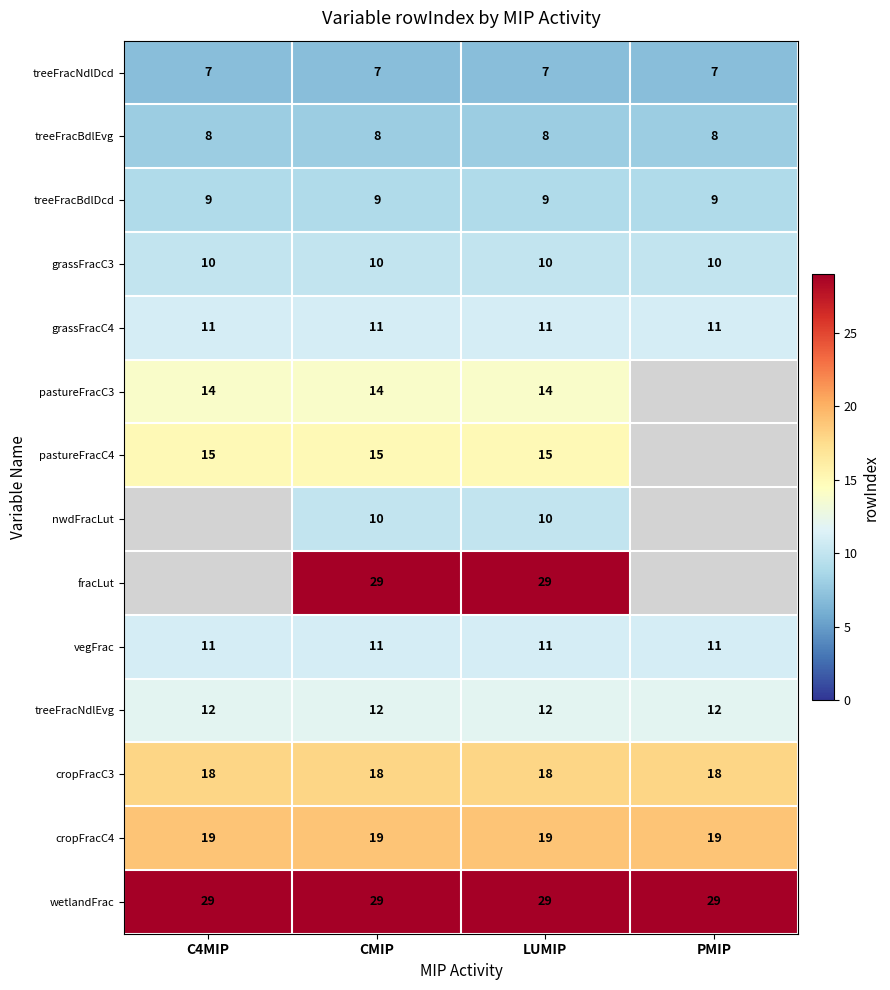

What is the maximum value for cropFracC3?

18